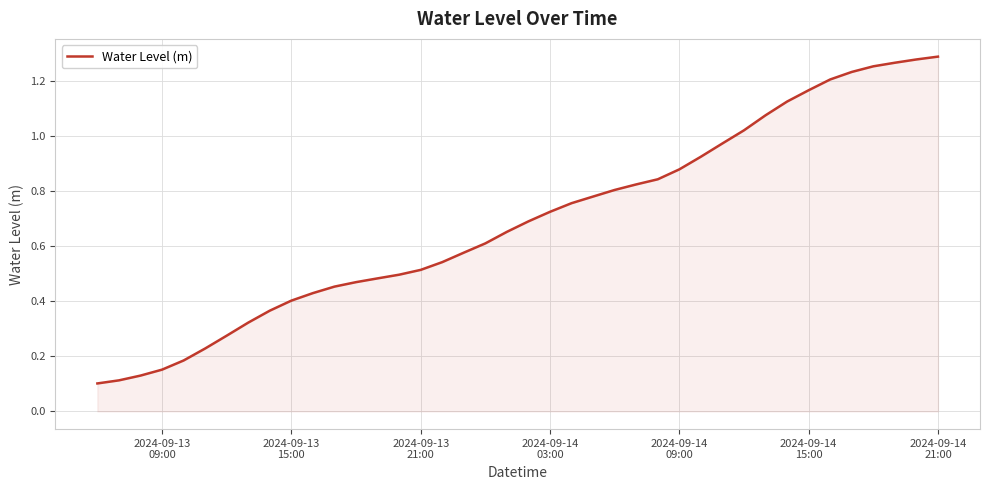

How many lines are shown in the chart?

1